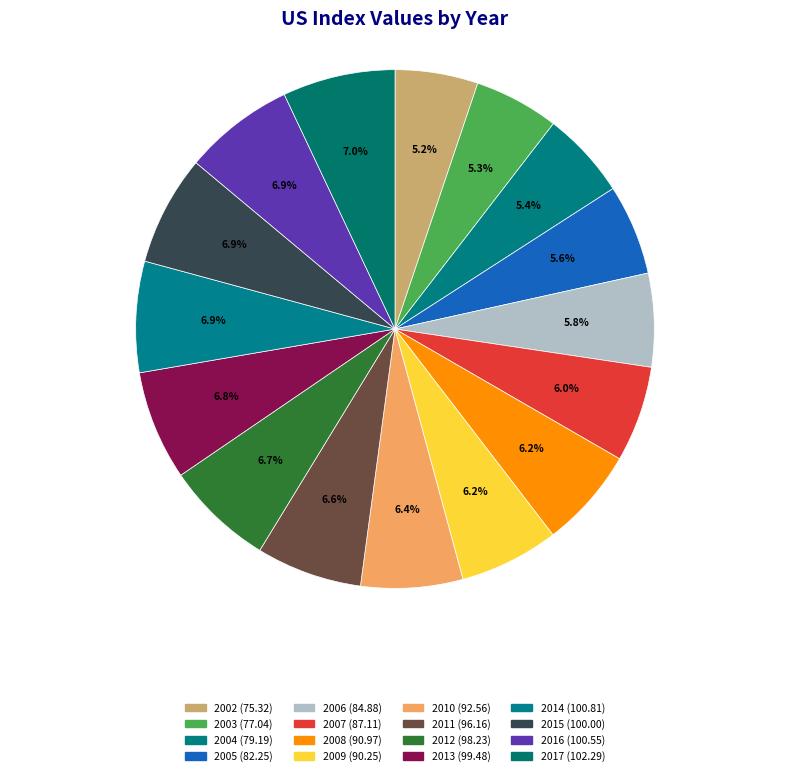

Which slice is the smallest?

2002